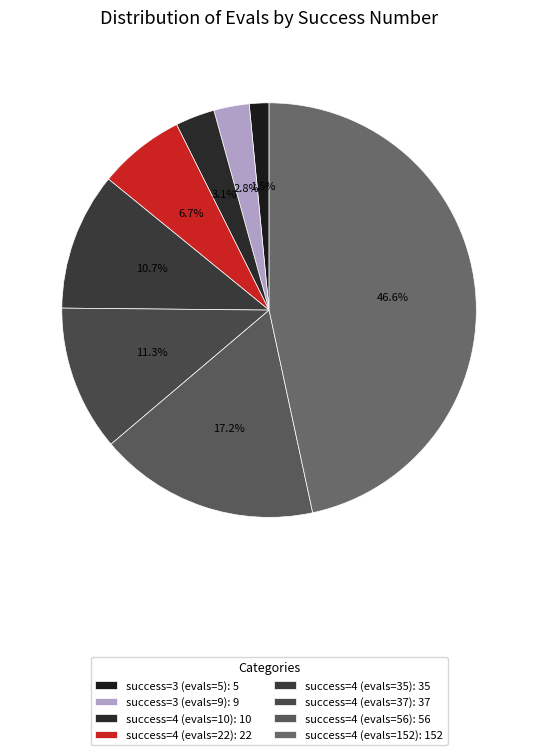

How many slices are in this pie chart?

8